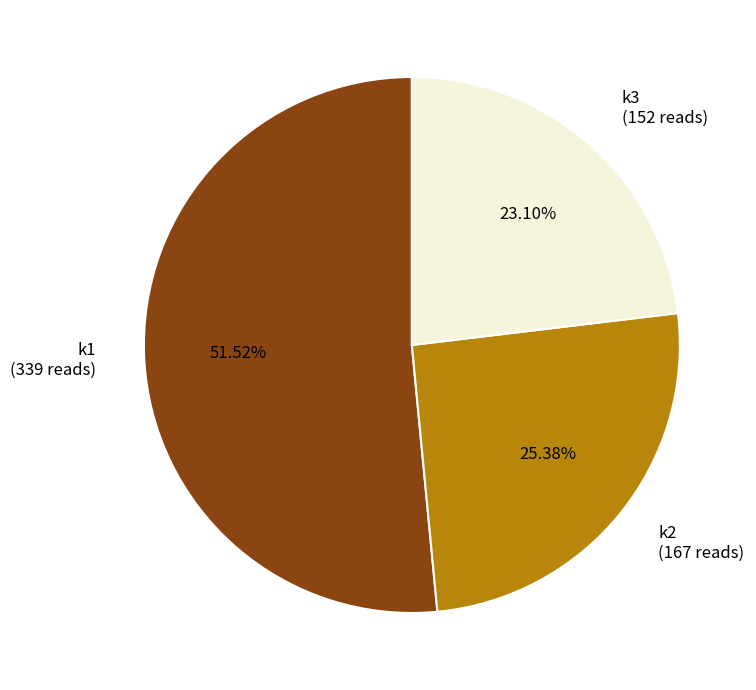

Combined, do k1 (339 reads) and k2 (167 reads) account for over 50%?

Yes